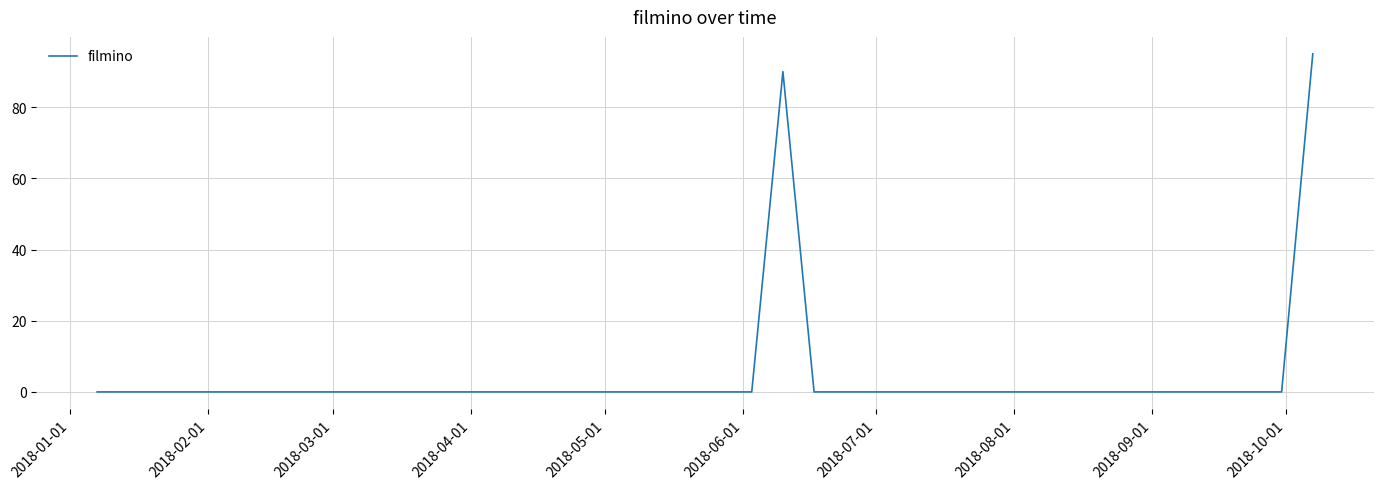

Reading right to left, transcribe all the data shown in this chart.

95	0	0	0	0	0	0	0	0	0	0	0	0	0	0	0	0	90	0	0	0	0	0	0	0	0	0	0	0	0	0	0	0	0	0	0	0	0	0	0